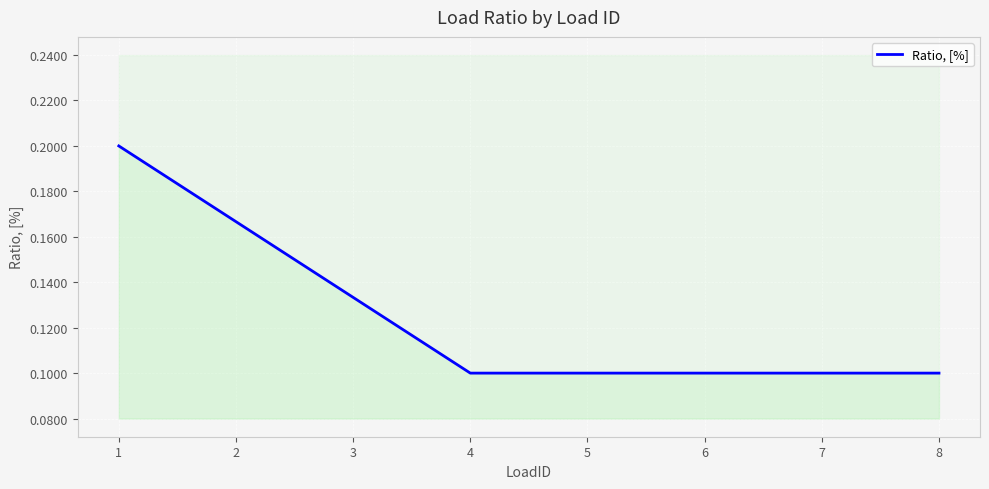

Rank the categories by value from lowest to highest.

4, 5, 6, 7, 8, 3, 2, 1